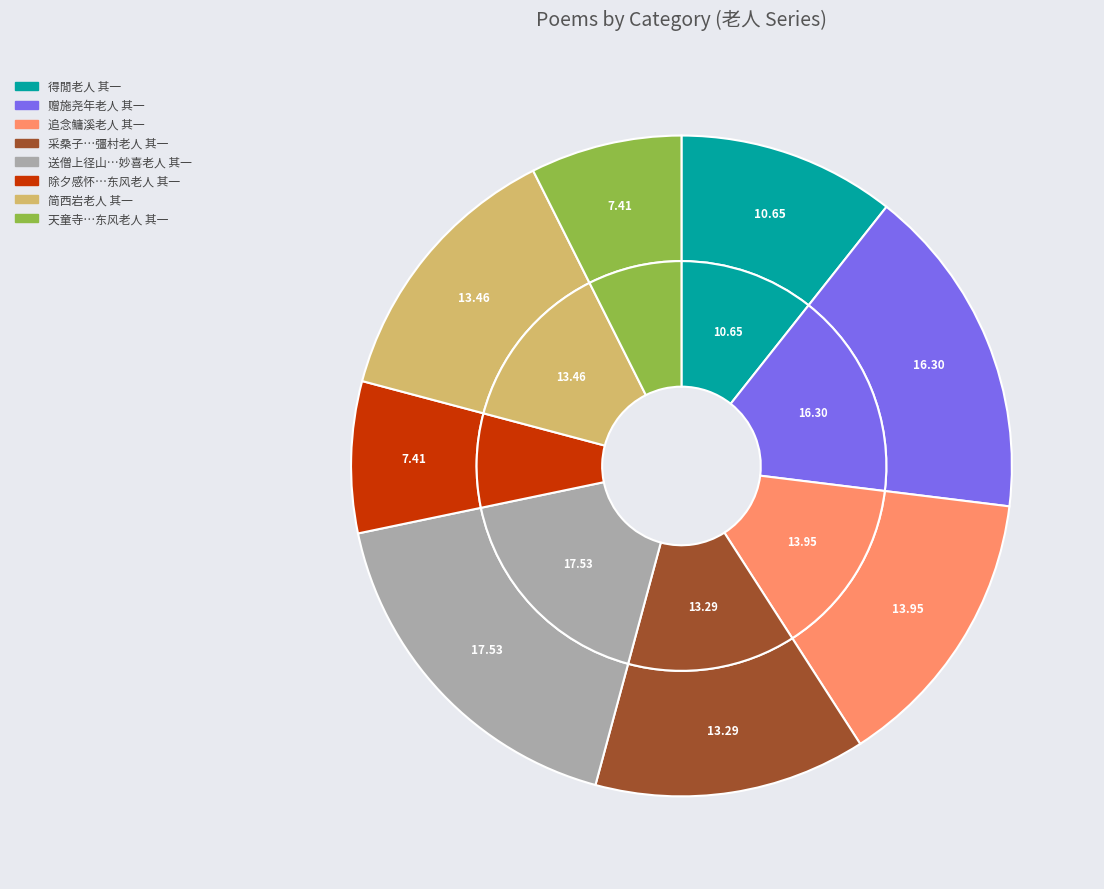

Combined, what portion of the pie is 赠施尧年老人 其一 and 送僧上径山兼简妙喜老人 其一?

33.8%